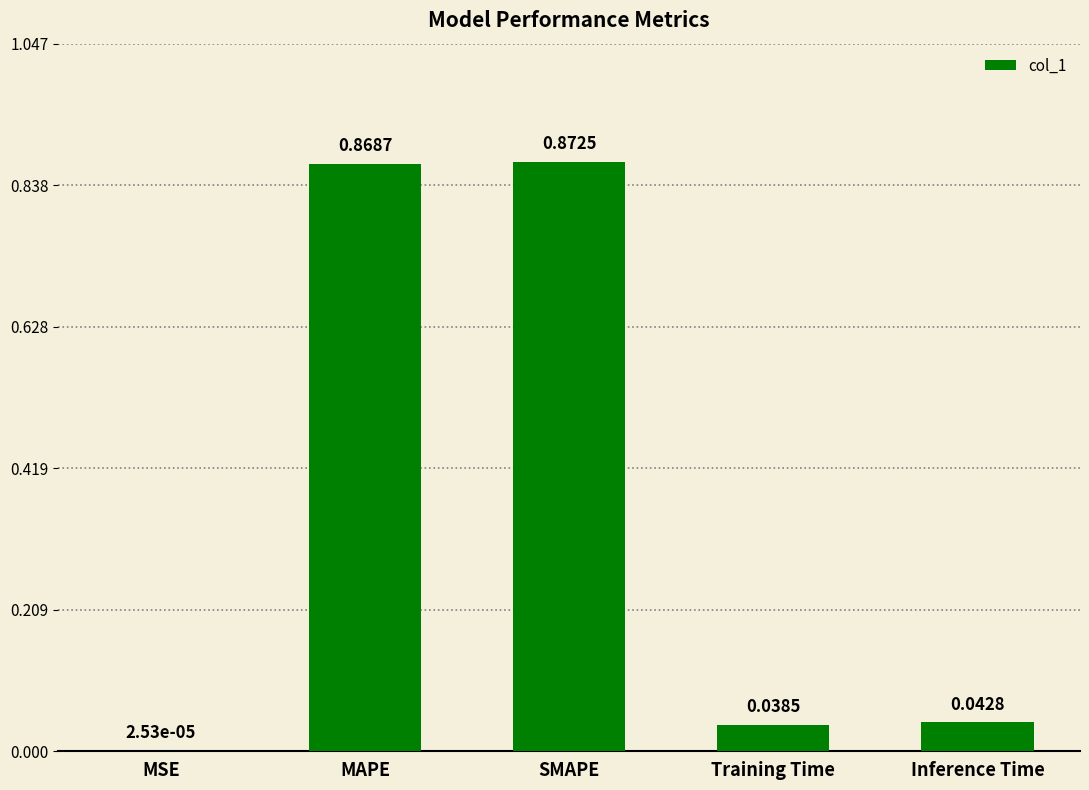

The chart shows a value of 0.1 at Inference Time. True or false?

False